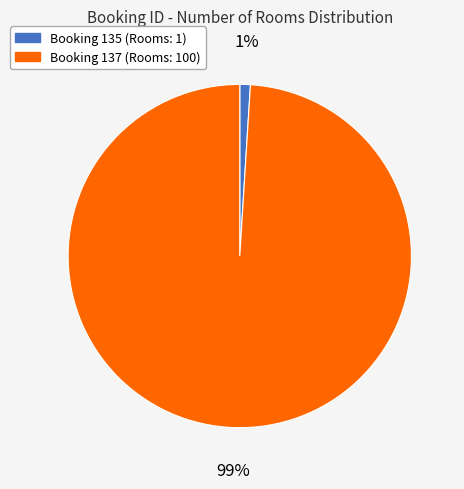

Is there a majority slice in this chart?

Yes